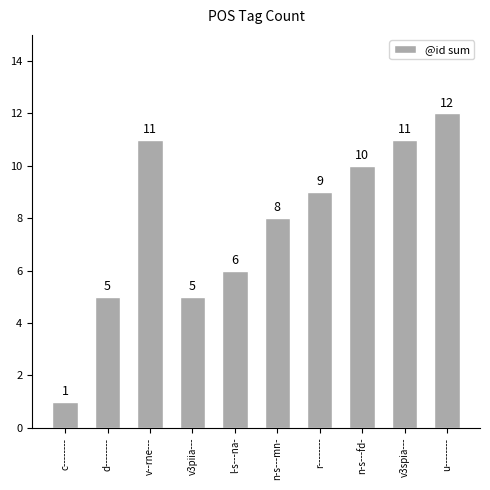

What is the maximum value shown in the chart?

12